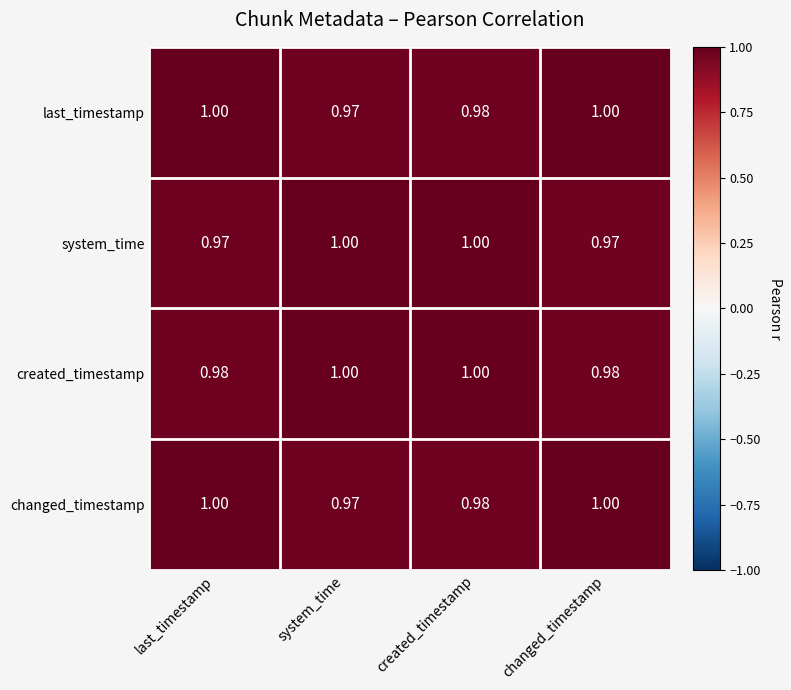

At which label does changed_timestamp reach its minimum?

system_time